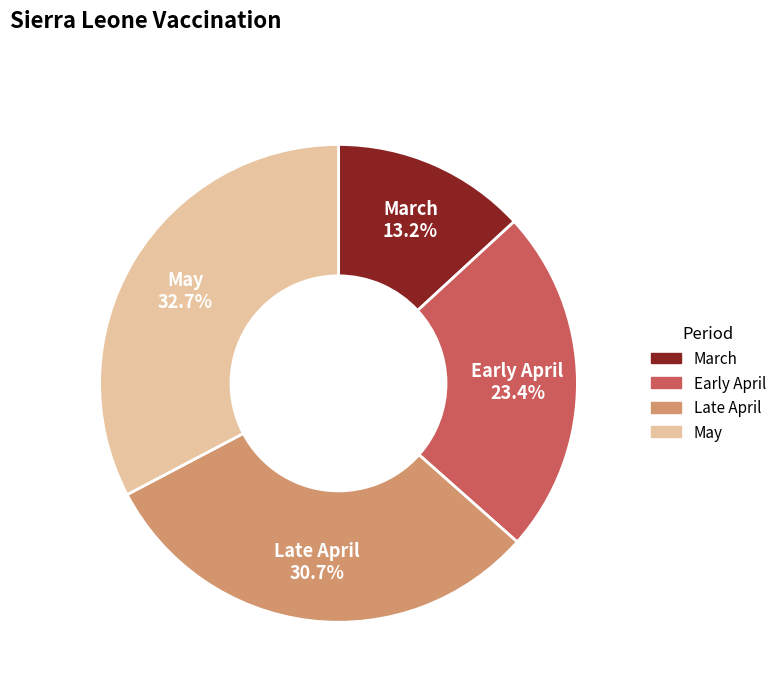

Is there any slice that represents more than half of the pie?

No